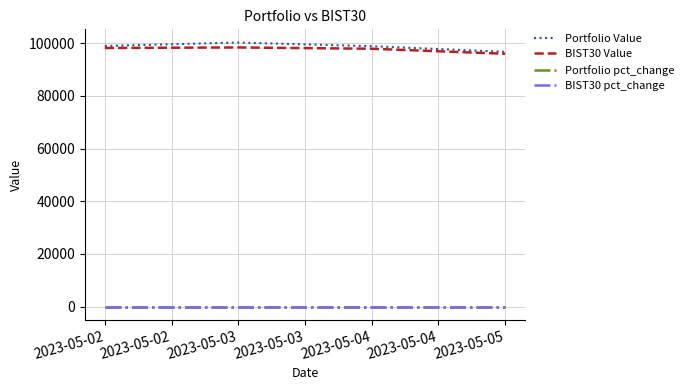

At how many categories does at least one series exceed 73075?

4